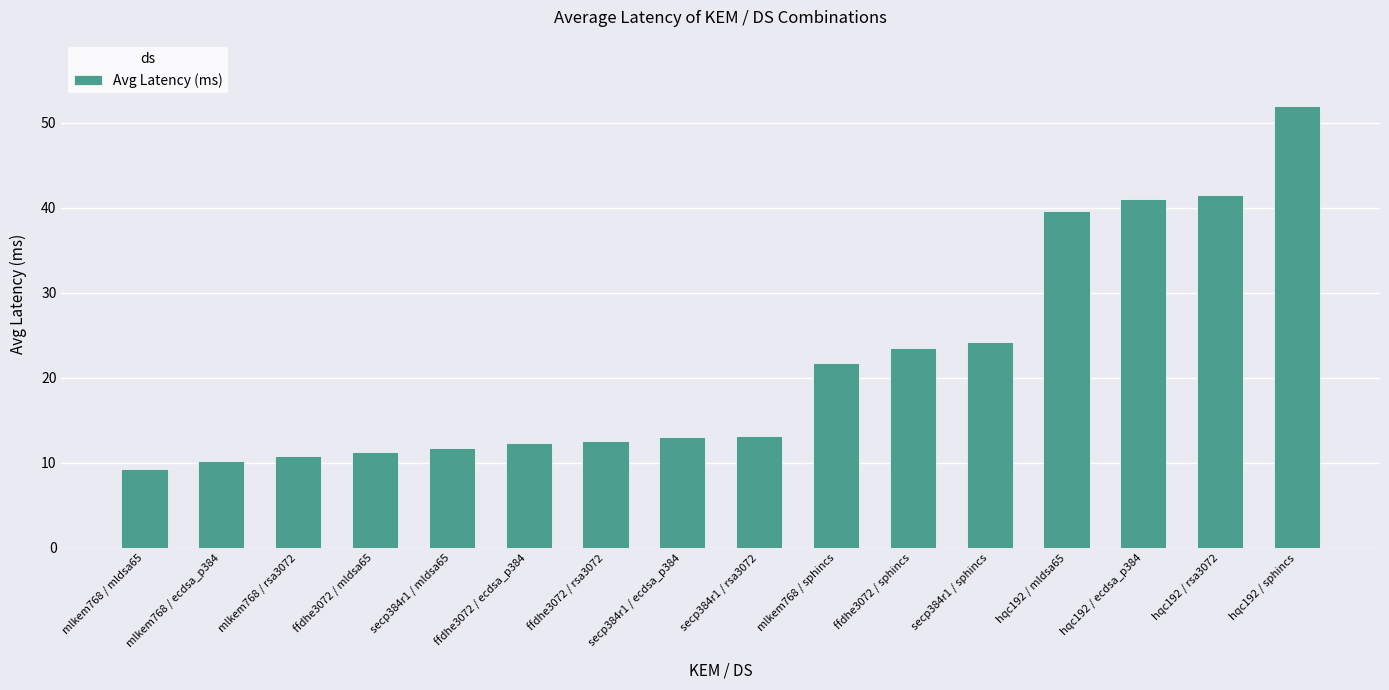

What is the ratio of the value at ffdhe3072 / sphincs to the value at mlkem768 / ecdsa_p384?

2.3